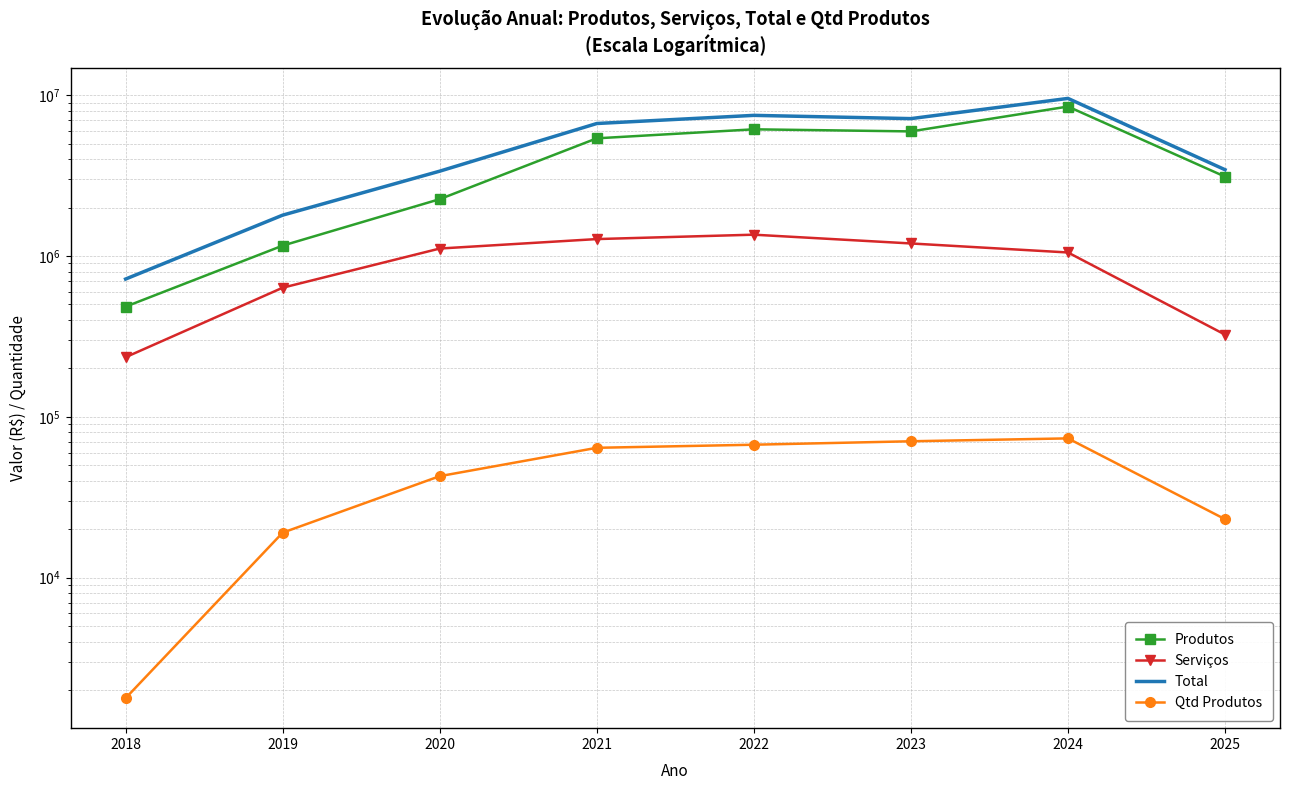

Reading left to right, transcribe all the data shown in this chart.

Produtos: 484712.7	1161517.5	2259471.5	5399571.2	6143248.8	5961894.0	8510815.3	3119448.0
Serviços: 234945.0	635735.6	1114043.0	1275732.0	1358552.5	1198106.2	1052835.5	324757.0
Total: 719657.7	1797253.1	3373514.5	6675303.3	7501801.3	7160000.2	9563650.9	3444205.0
Qtd Produtos: 1780.0	19043.0	42777.0	64210.0	67109.0	70506.0	73484.0	23100.0